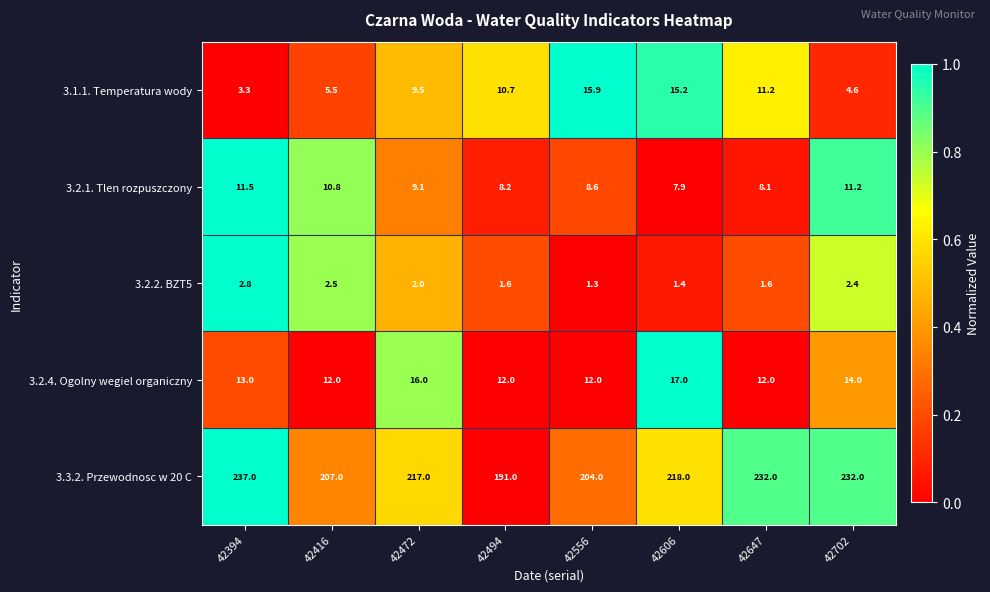

At 42606, list the series in order from smallest to largest.

3.2.2. BZT5, 3.2.1. Tlen rozpuszczony, 3.1.1. Temperatura wody, 3.2.4. Ogolny wegiel organiczny, 3.3.2. Przewodnosc w 20 C